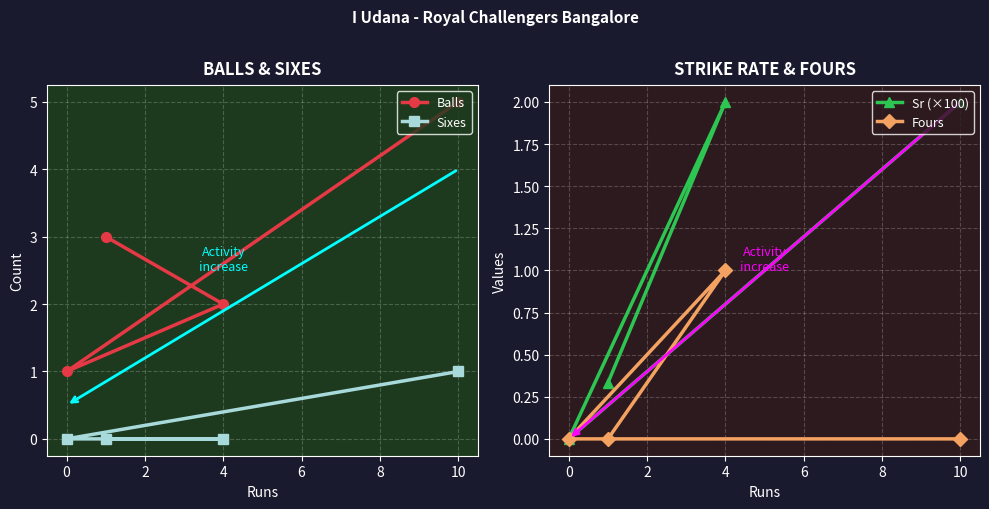

The value of Fours at 0 is 0.0. True or false?

True